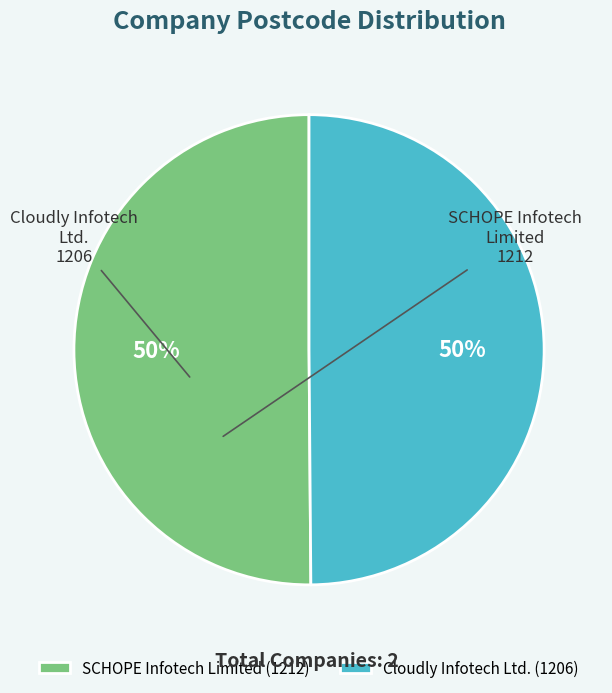

Do SCHOPE Infotech Limited and Cloudly Infotech Ltd. together represent more than half of the pie?

Yes